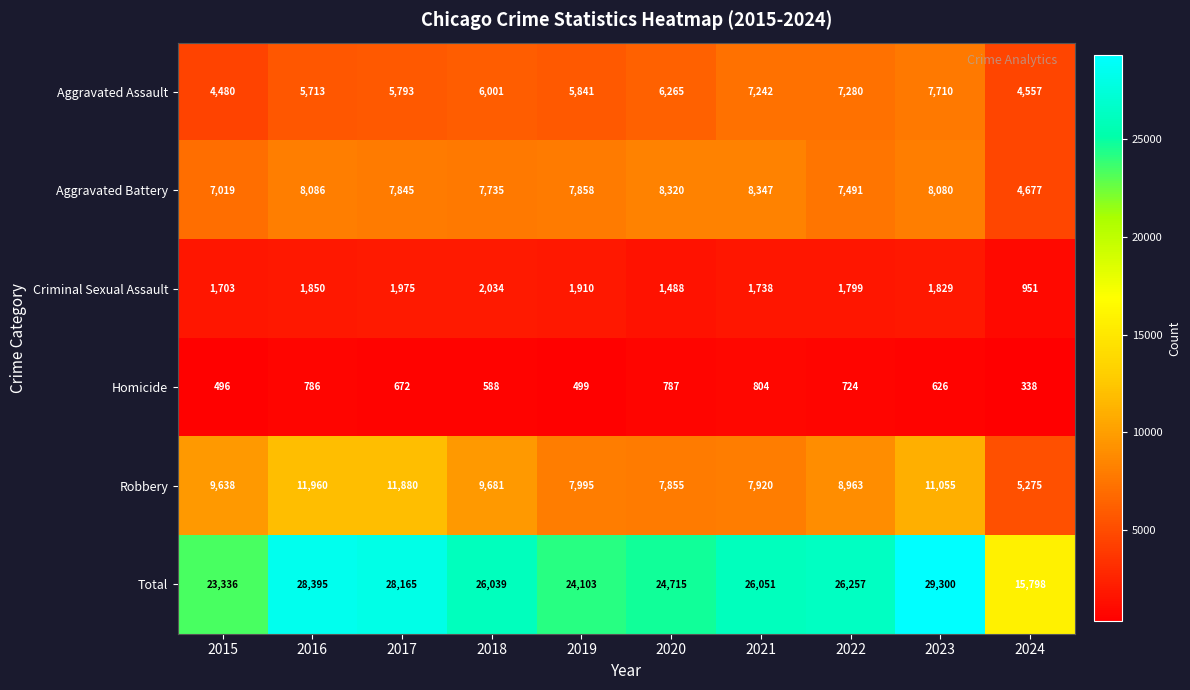

What is the sum of the Criminal Sexual Assault values at 2017 and 2015?

3678